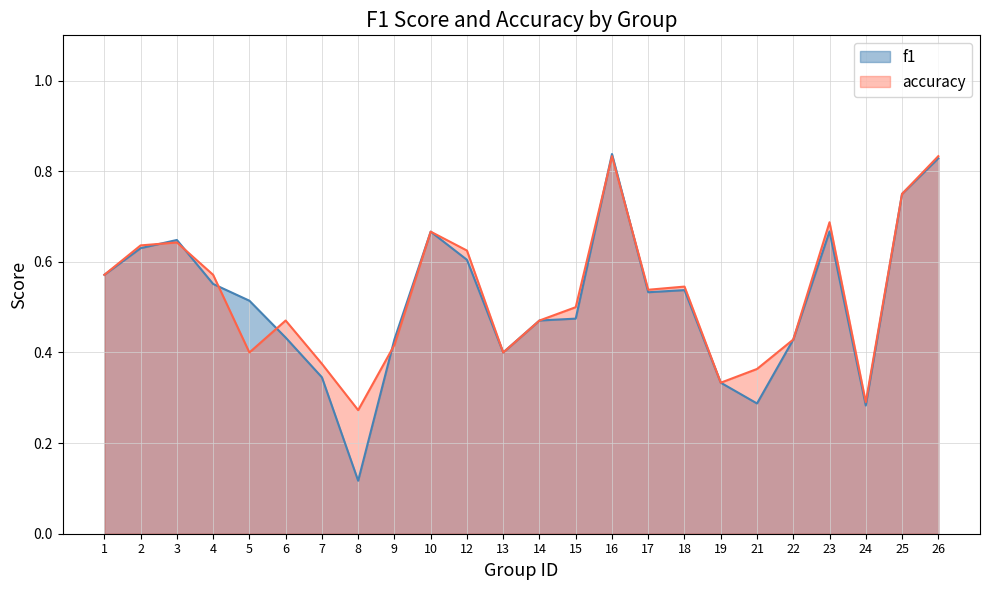

True or false: f1 and accuracy intersect in this chart.

True